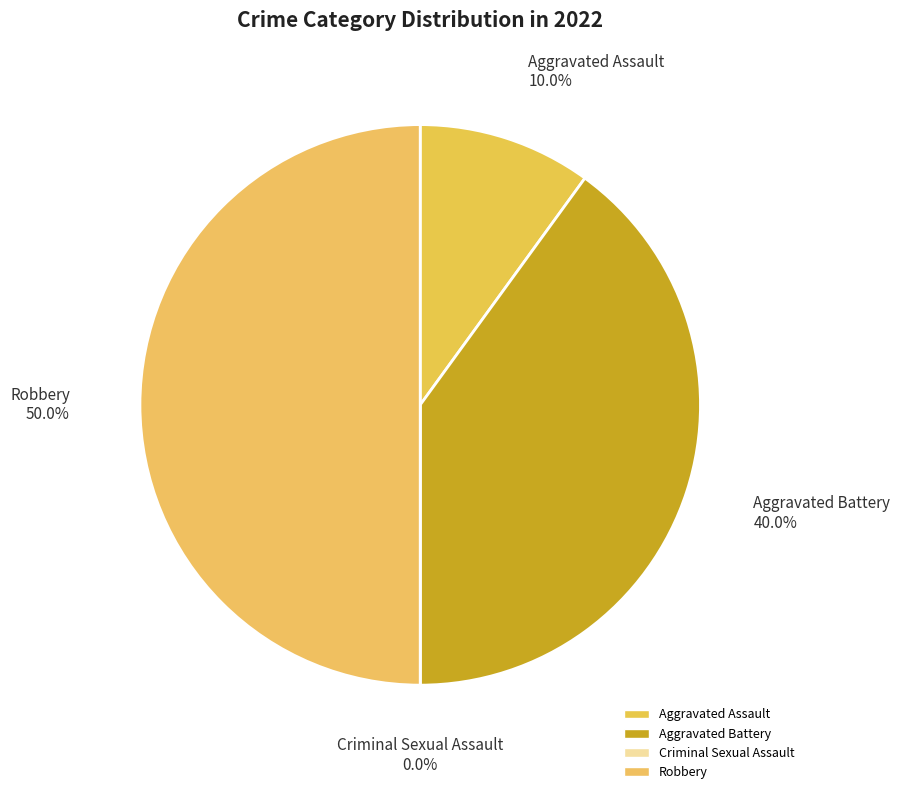

The Aggravated Assault slice represents 5% of the pie. True or false?

False